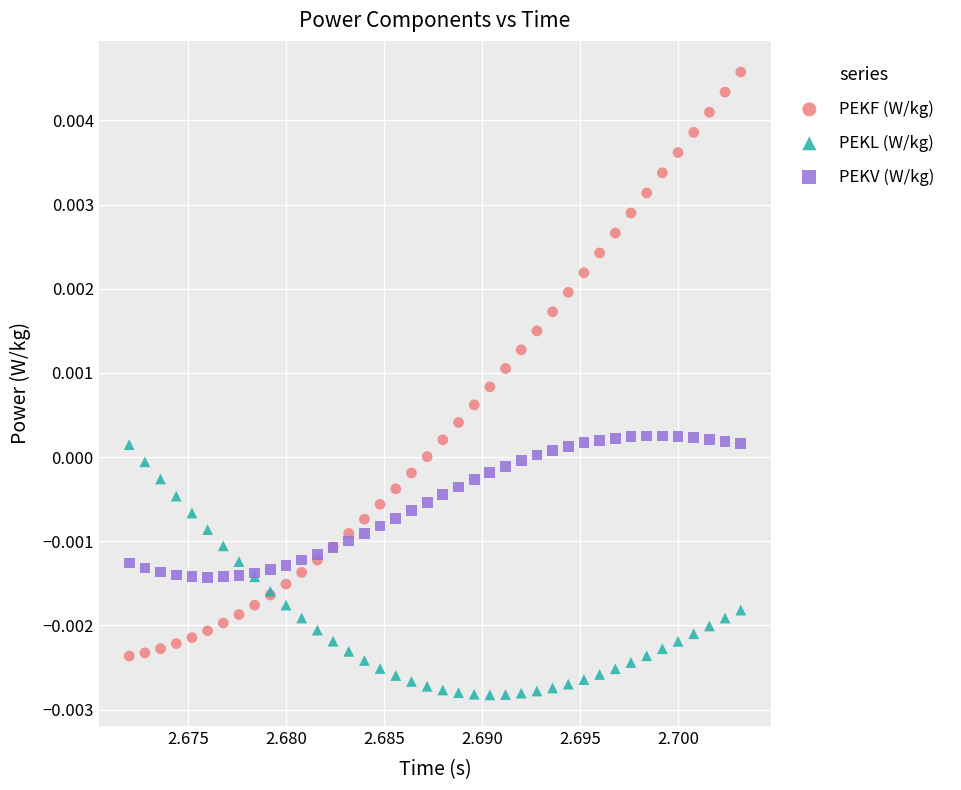

Which series has the widest spread of Y values?

PEKF (W/kg)